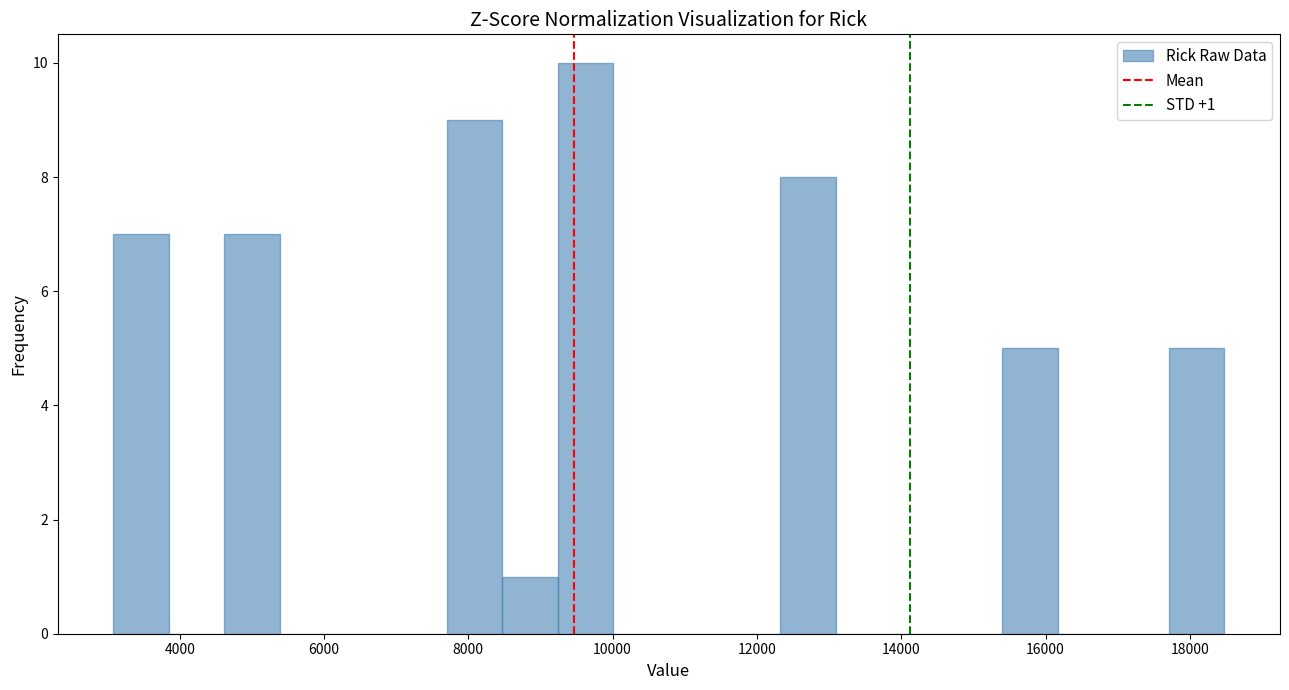

Around what value on the x-axis is the tallest bar? Give the approximate position of its centre, as read against the axis.

9600